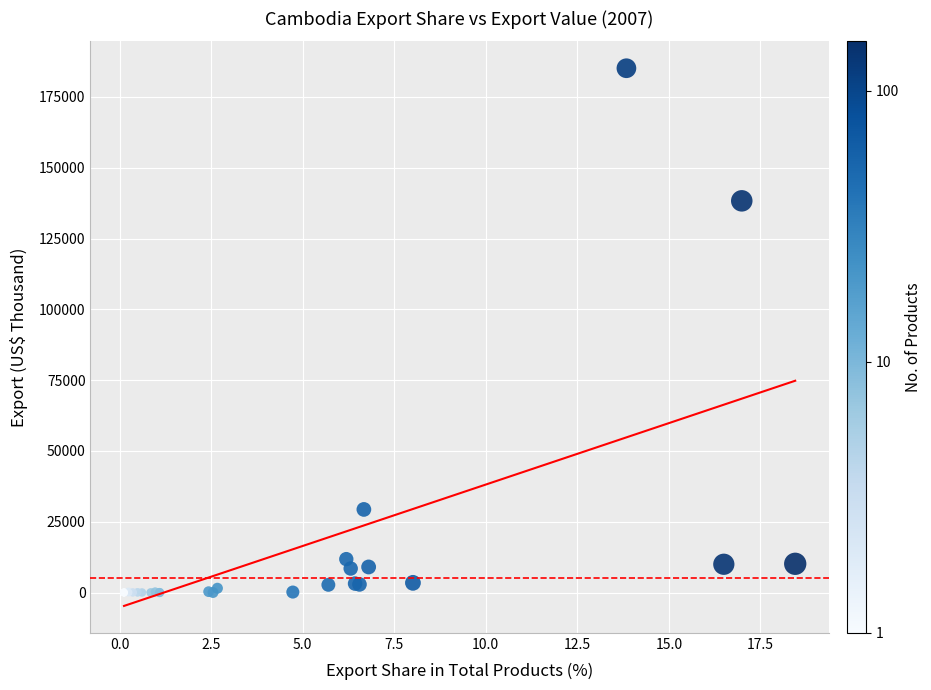

What Y value in the scatter plot is closest to 92566?

138313.4